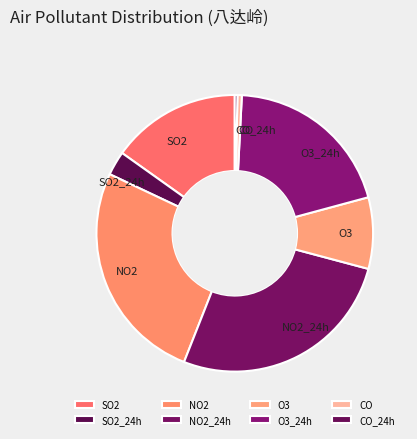

What is the ratio of the value at O3 to the value at O3_24h?

0.4